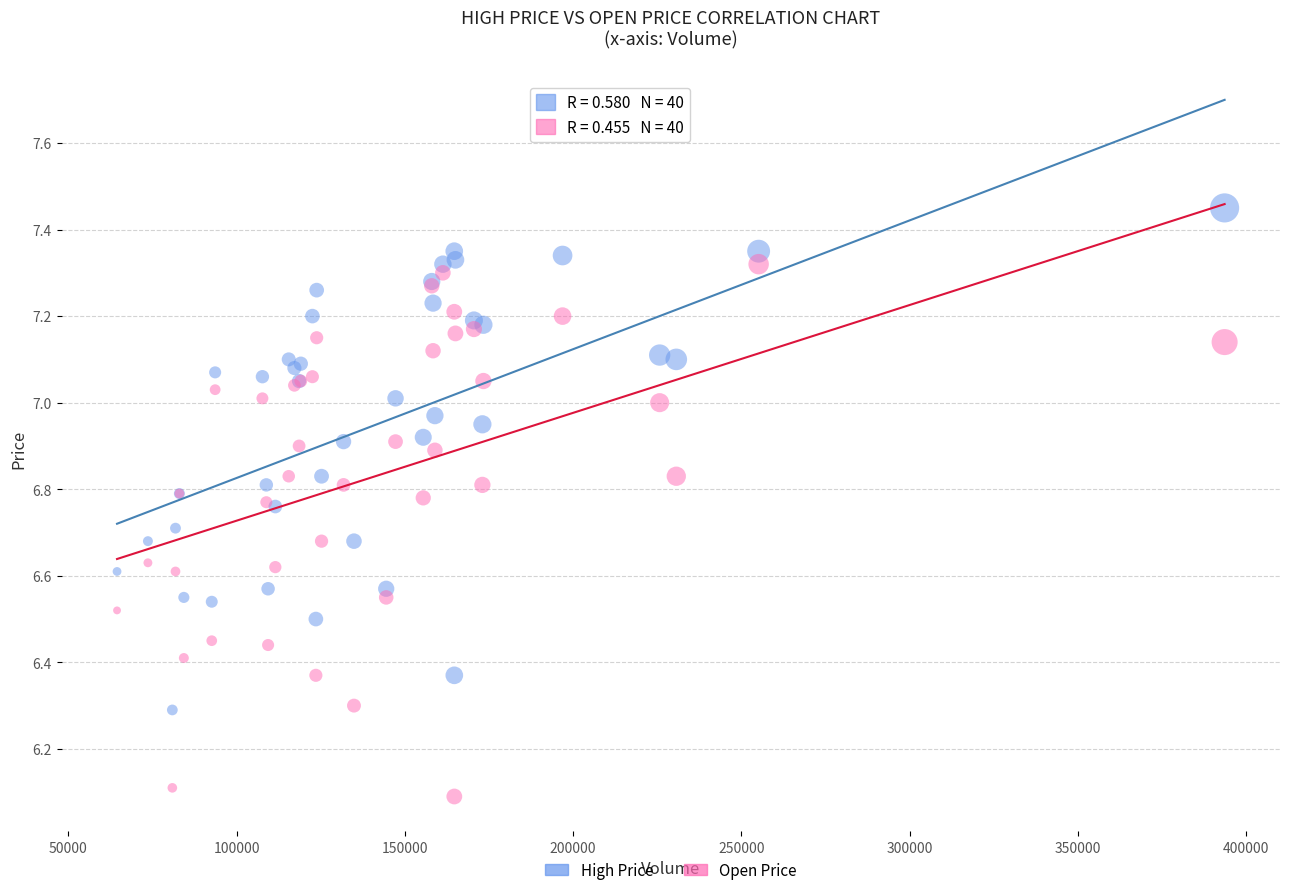

Which series contains the lowest Y value?

Open Price